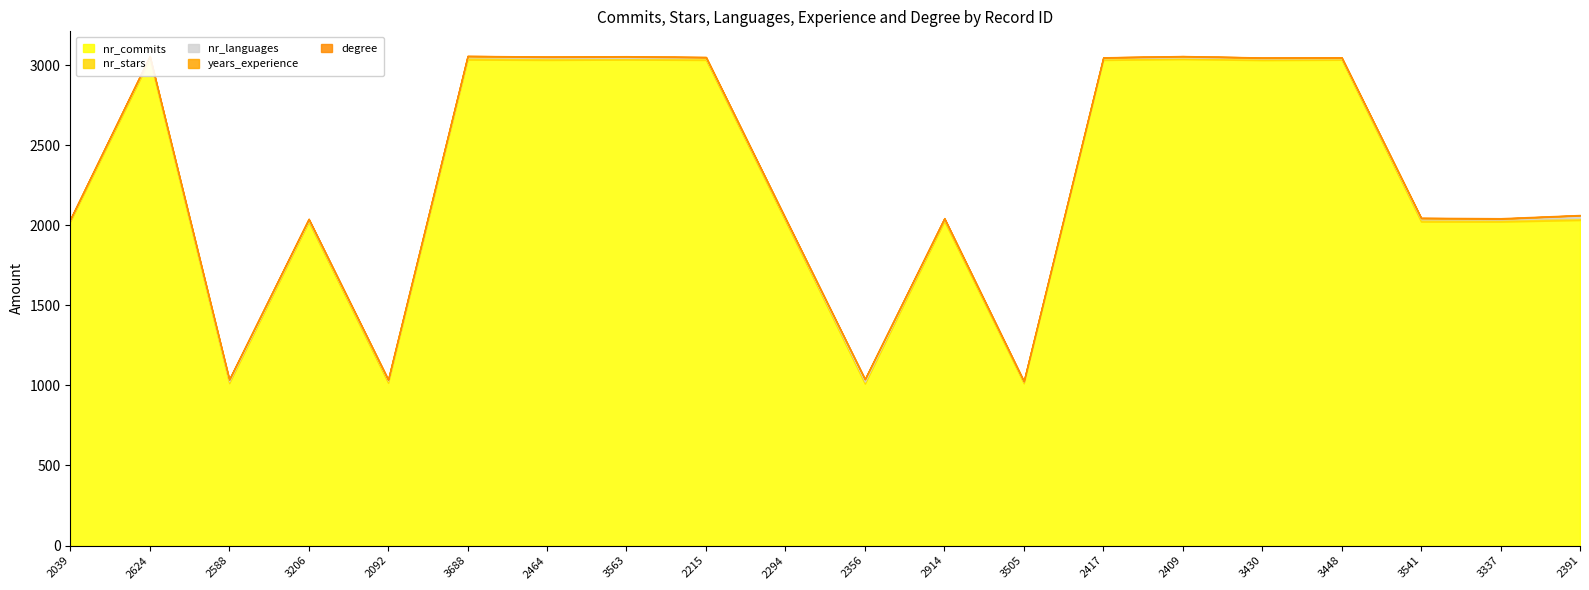

List the labels in order of nr_commits value, largest first.

2409, 2624, 3688, 3563, 3448, 2464, 2215, 2417, 3430, 2391, 2294, 2914, 2039, 3541, 3337, 3206, 2092, 2588, 3505, 2356